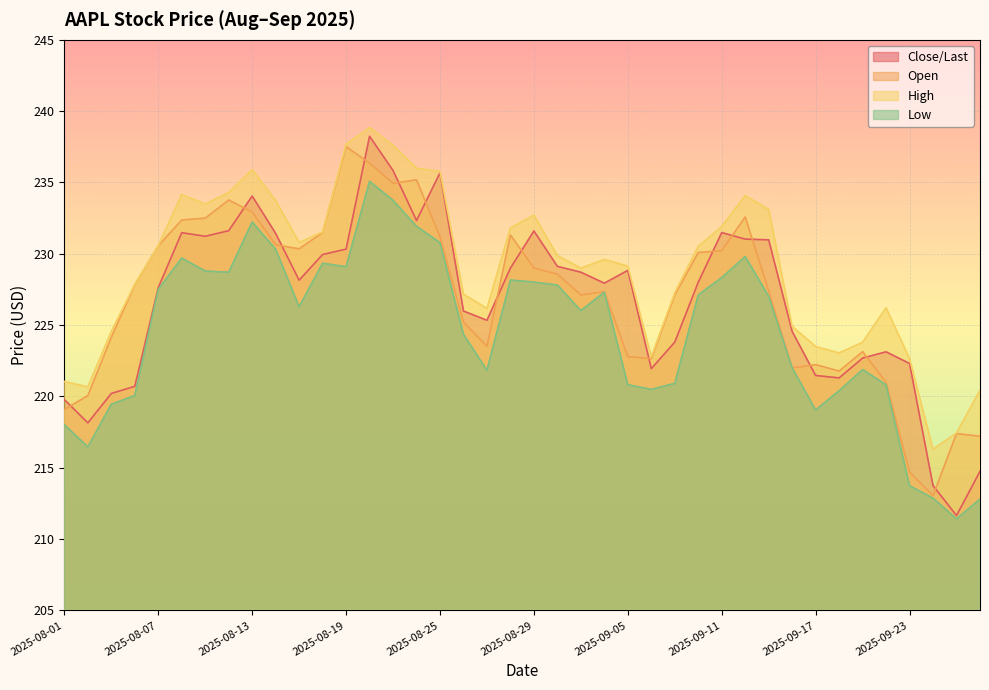

Between 2025-09-04 and 2025-08-05, which is larger?

2025-09-04